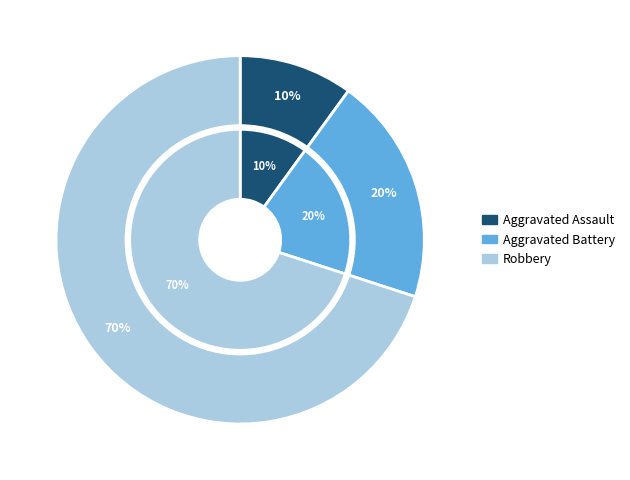

Count the number of slices in the pie.

3